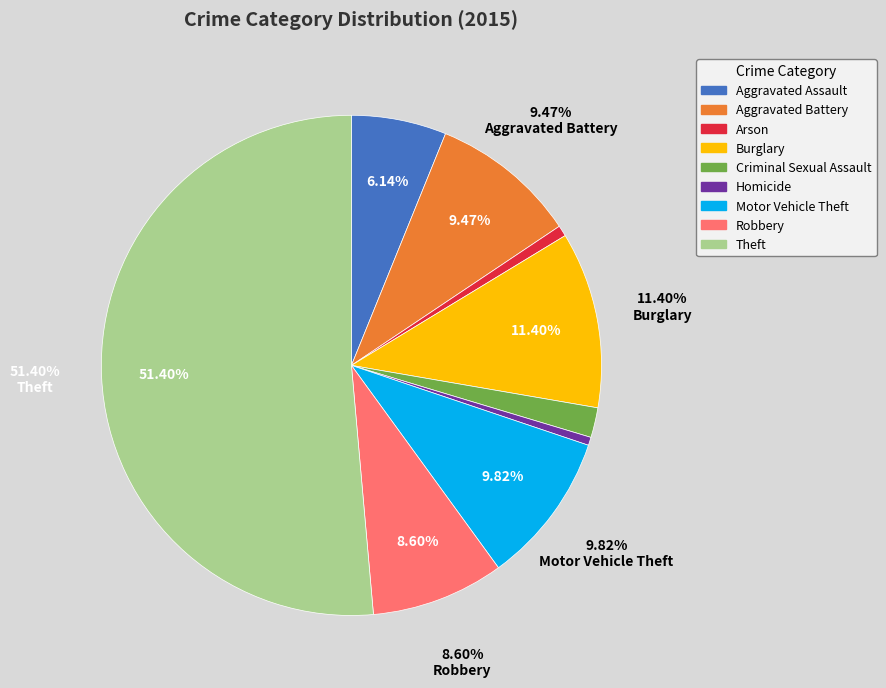

The Criminal Sexual Assault slice represents 12% of the pie. True or false?

False